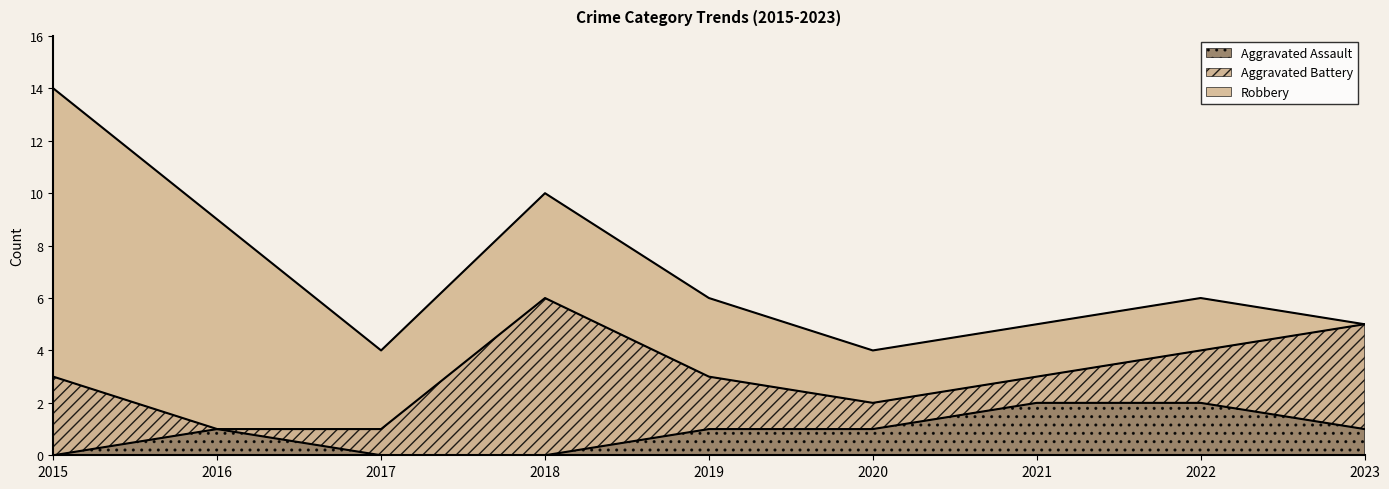

Reading left to right, extract all data points from this chart.

Aggravated Assault: 2015=0	2016=1	2017=0	2018=0	2019=1	2020=1	2021=2	2022=2	2023=1
Aggravated Battery: 2015=3	2016=0	2017=1	2018=6	2019=2	2020=1	2021=1	2022=2	2023=4
Robbery: 2015=11	2016=8	2017=3	2018=4	2019=3	2020=2	2021=2	2022=2	2023=0